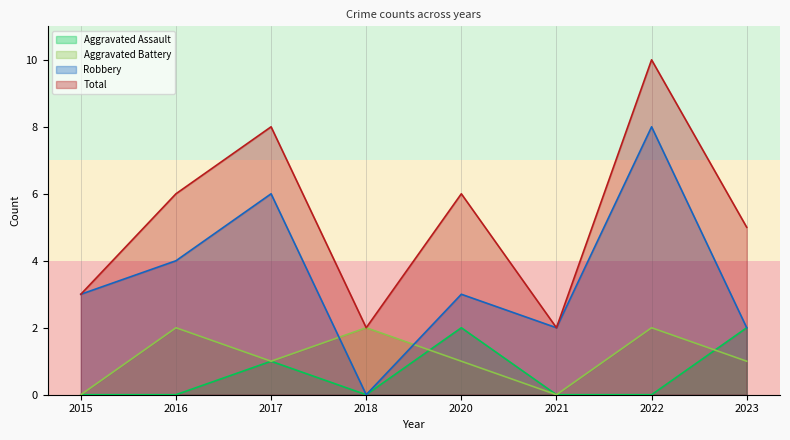

Reading left to right, what are all the values shown in this chart?

Aggravated Assault: 0	0	1	0	2	0	0	2
Aggravated Battery: 0	2	1	2	1	0	2	1
Robbery: 3	4	6	0	3	2	8	2
Total: 3	6	8	2	6	2	10	5